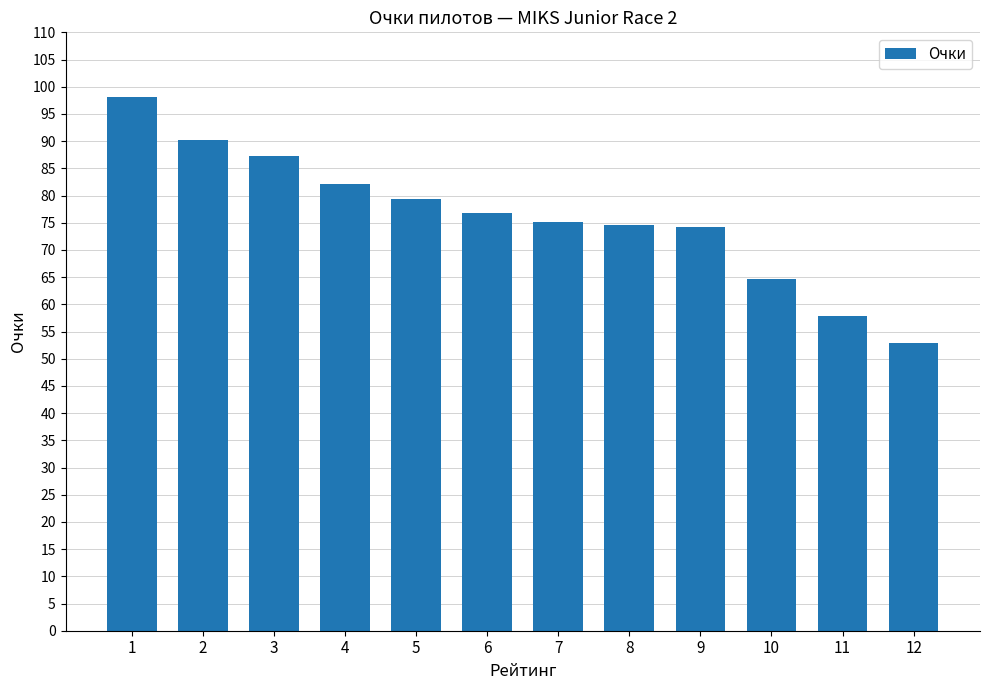

Does the chart contain any negative values?

No